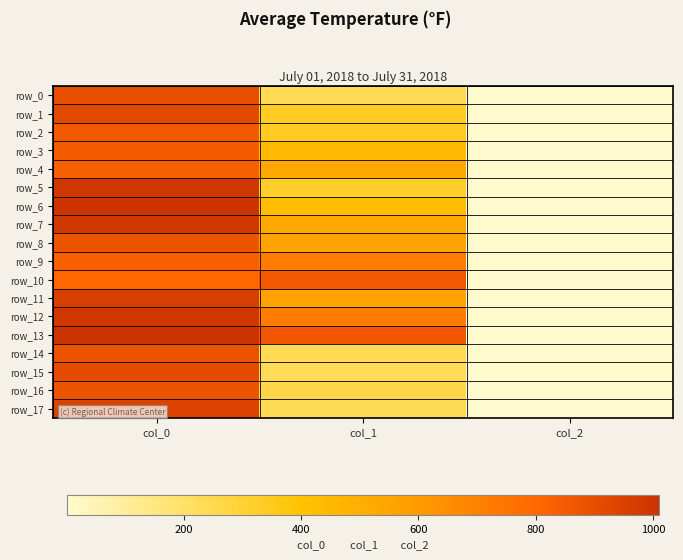

Reading right to left, list all the values displayed in this chart.

row_0: 2.0	243.0	900.0
row_1: 2.0	334.1	923.3
row_2: 2.0	337.5	856.7
row_3: 2.0	445.5	846.7
row_4: 2.0	529.9	836.7
row_5: 2.0	327.4	993.3
row_6: 2.0	428.6	1006.7
row_7: 2.0	526.5	990.0
row_8: 2.0	553.5	876.7
row_9: 2.0	718.9	836.7
row_10: 2.0	860.6	806.7
row_11: 2.0	553.5	966.7
row_12: 2.0	718.9	996.7
row_13: 2.0	867.4	1010.0
row_14: 2.0	239.6	883.3
row_15: 2.0	232.9	913.3
row_16: 2.0	263.2	876.7
row_17: 2.0	239.6	943.3